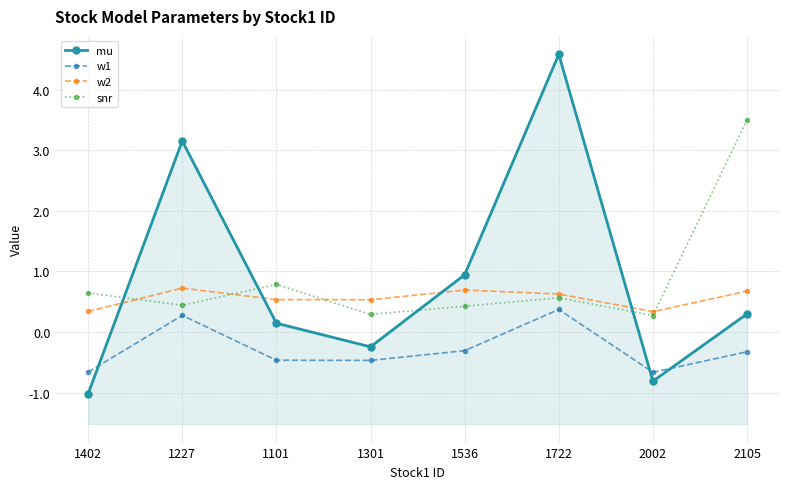

How many lines are shown in the chart?

4